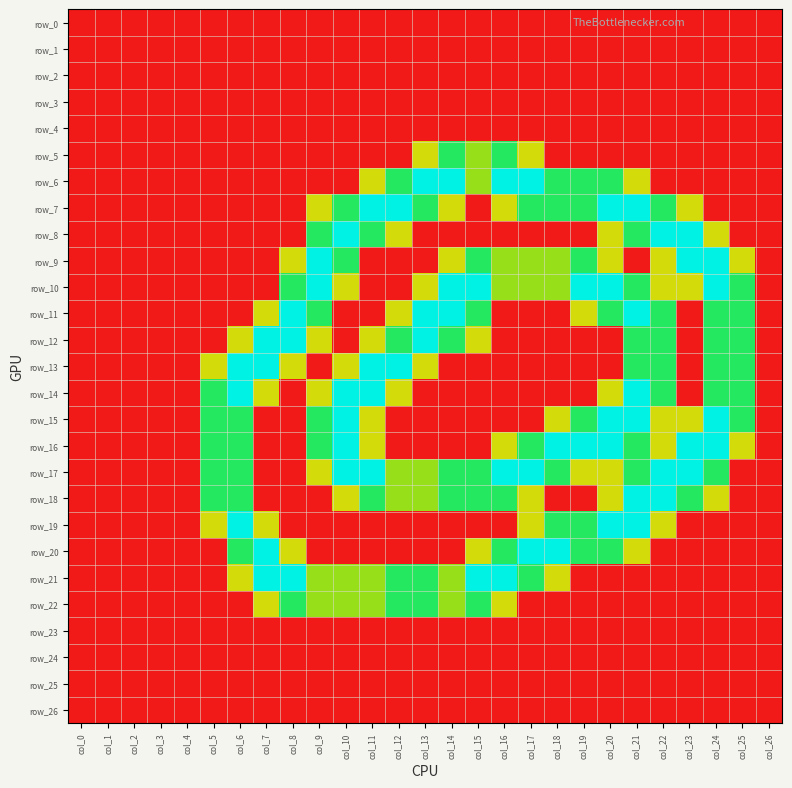

How many positive values does the row_16 series have?

15